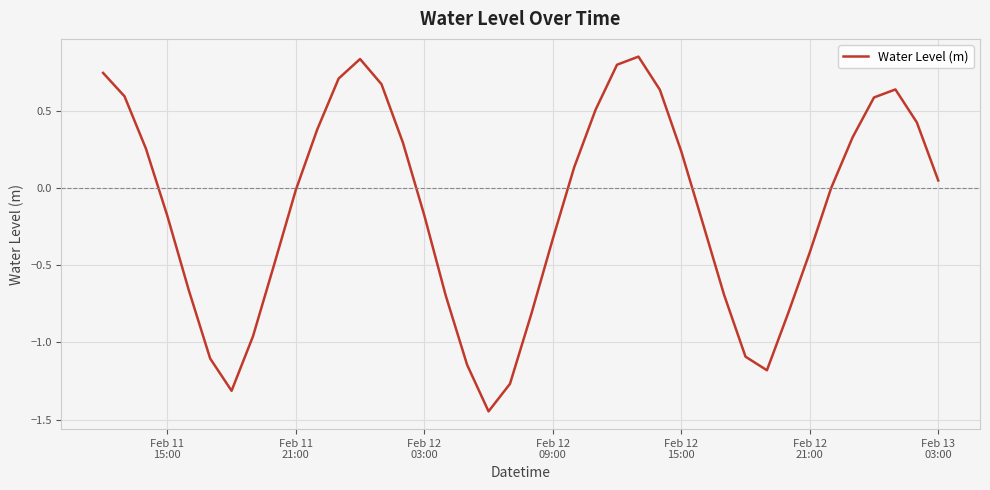

What is the difference between the maximum and minimum values?

2.3